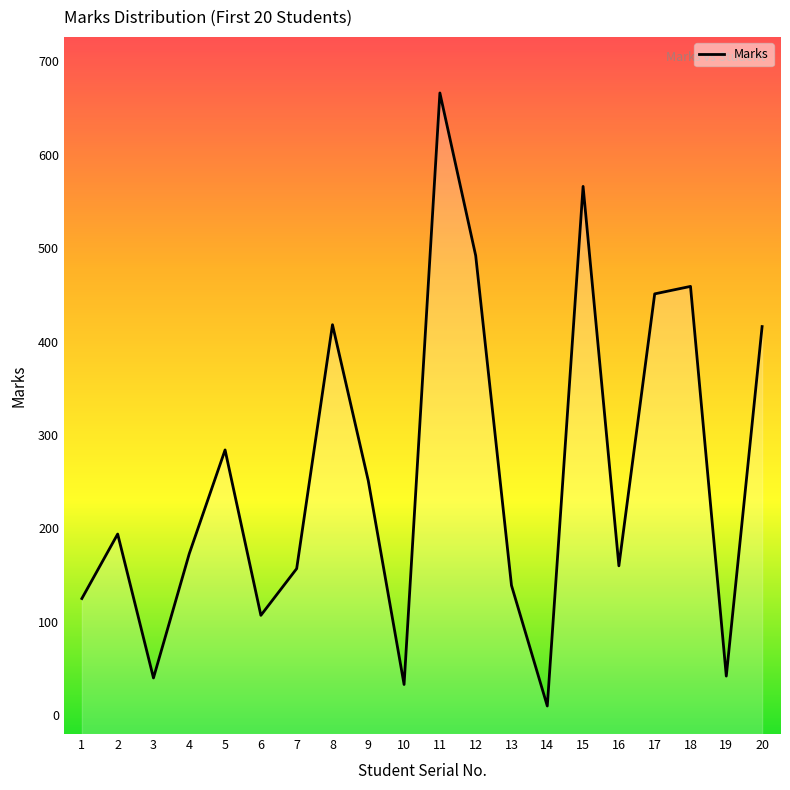

What is the minimum value shown in the chart?

10